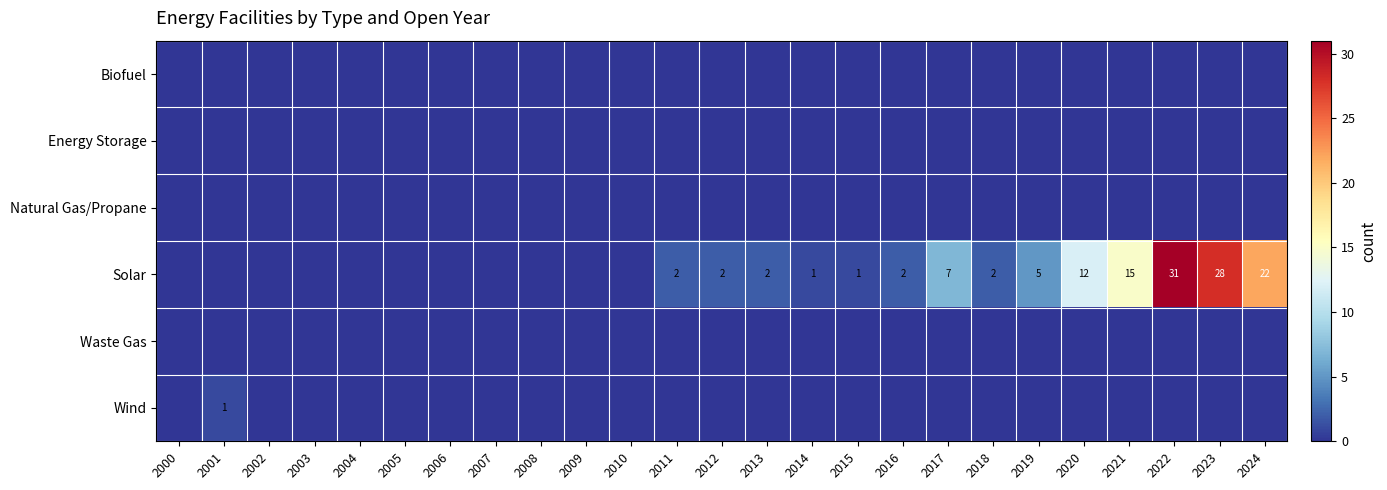

At which category is the sum across all series the highest?

2022